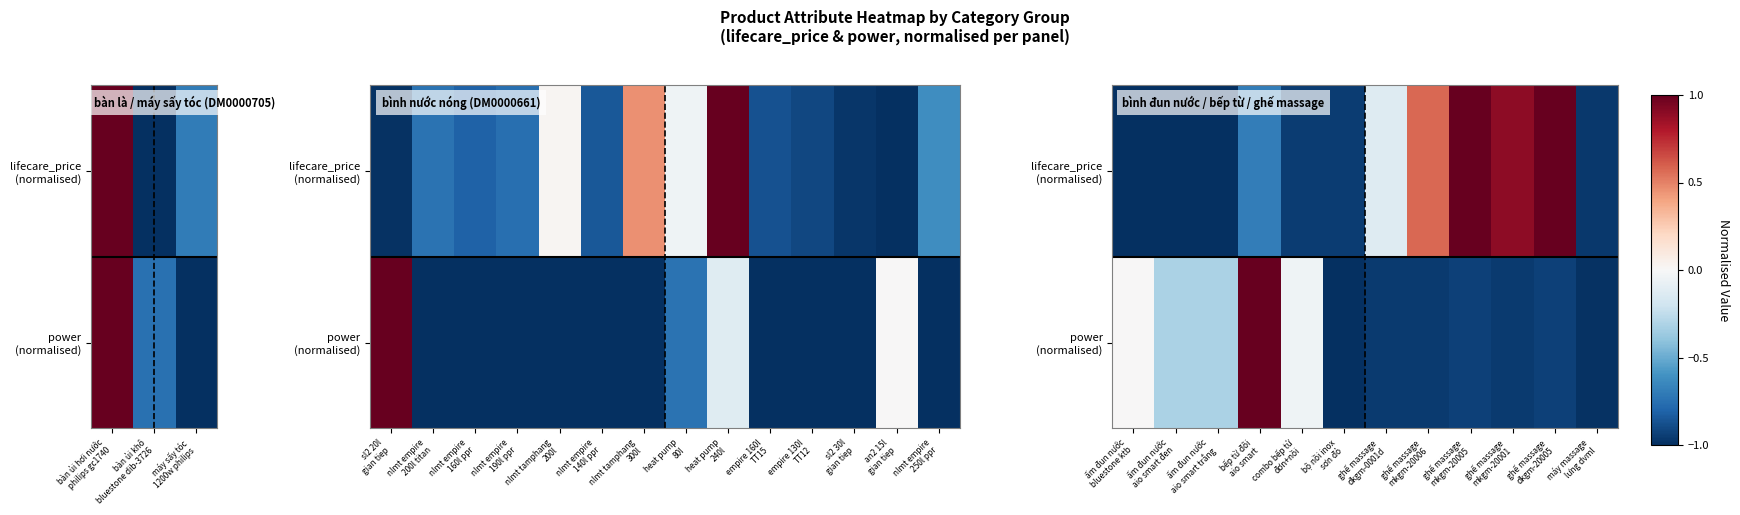

What is the total value across all series at ghế massage dkgm-20005?

0.1